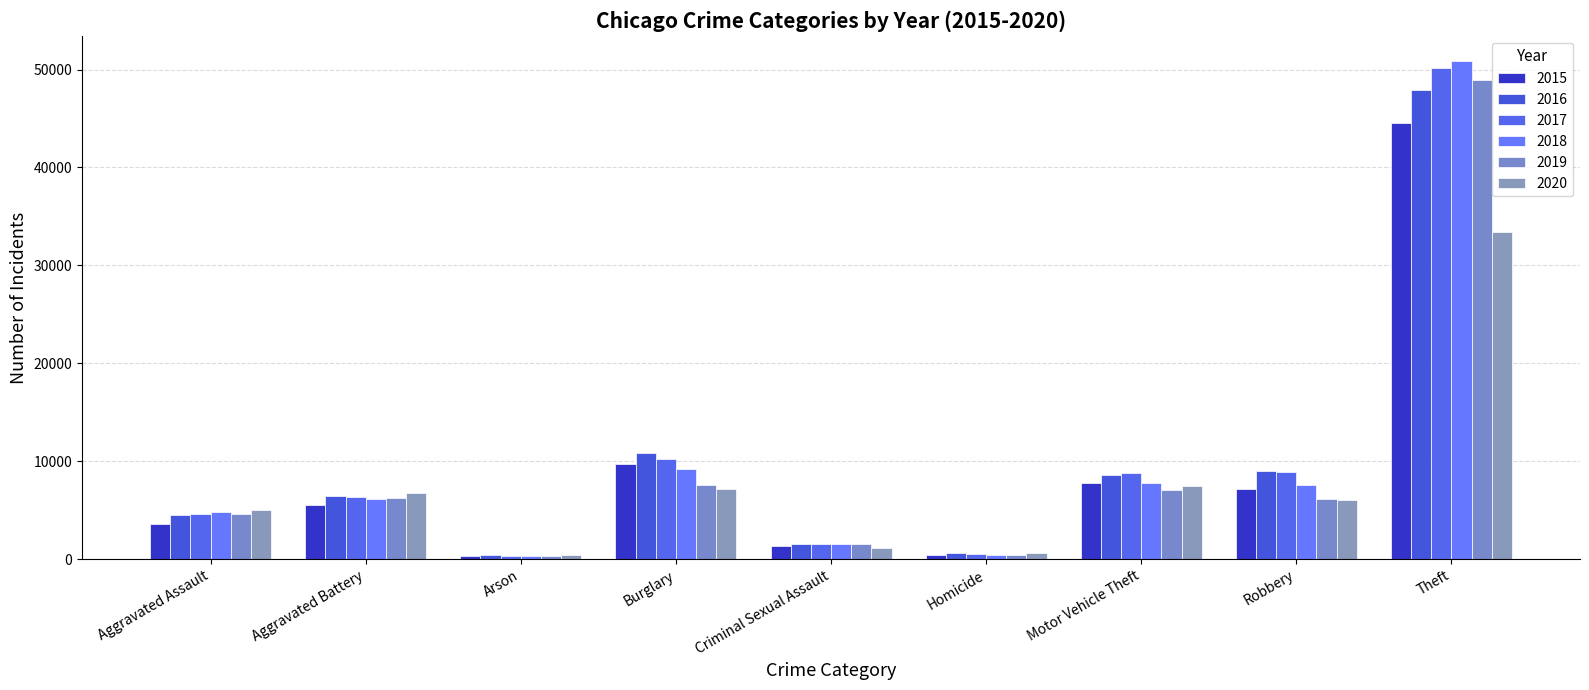

Is it true that 2020 equals 7186 at Burglary?

True